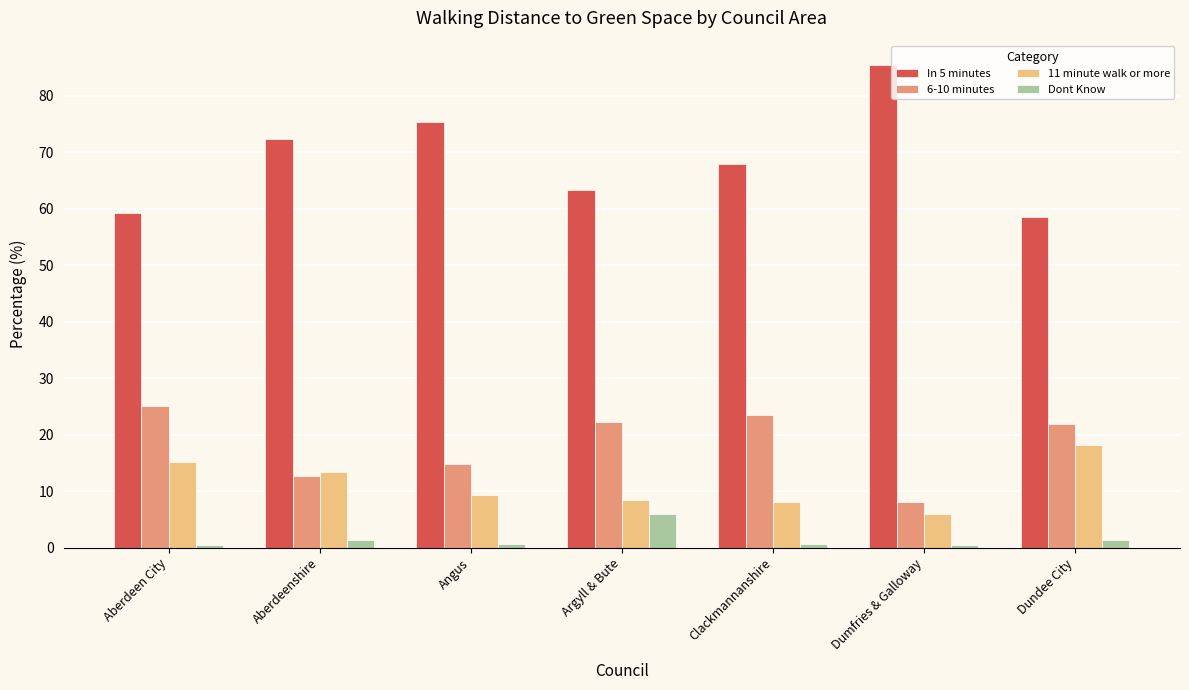

The value of 11 minute walk or more at Aberdeen City is 4.4. True or false?

False